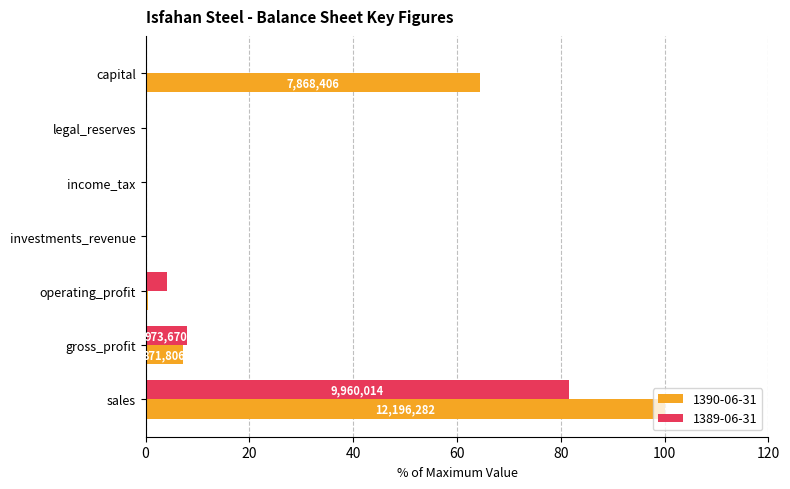

Which series has the largest total across all categories?

1390-06-31